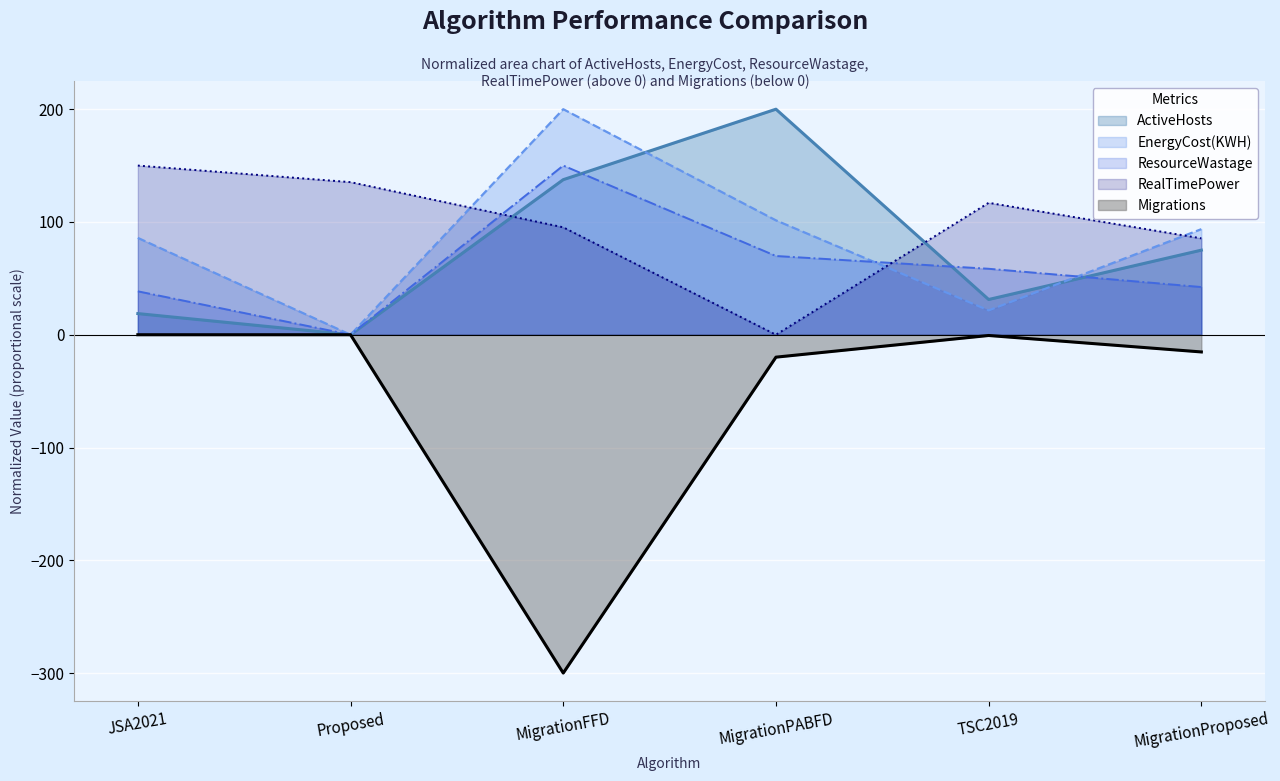

True or false: ResourceWastage and Migrations intersect in this chart.

False